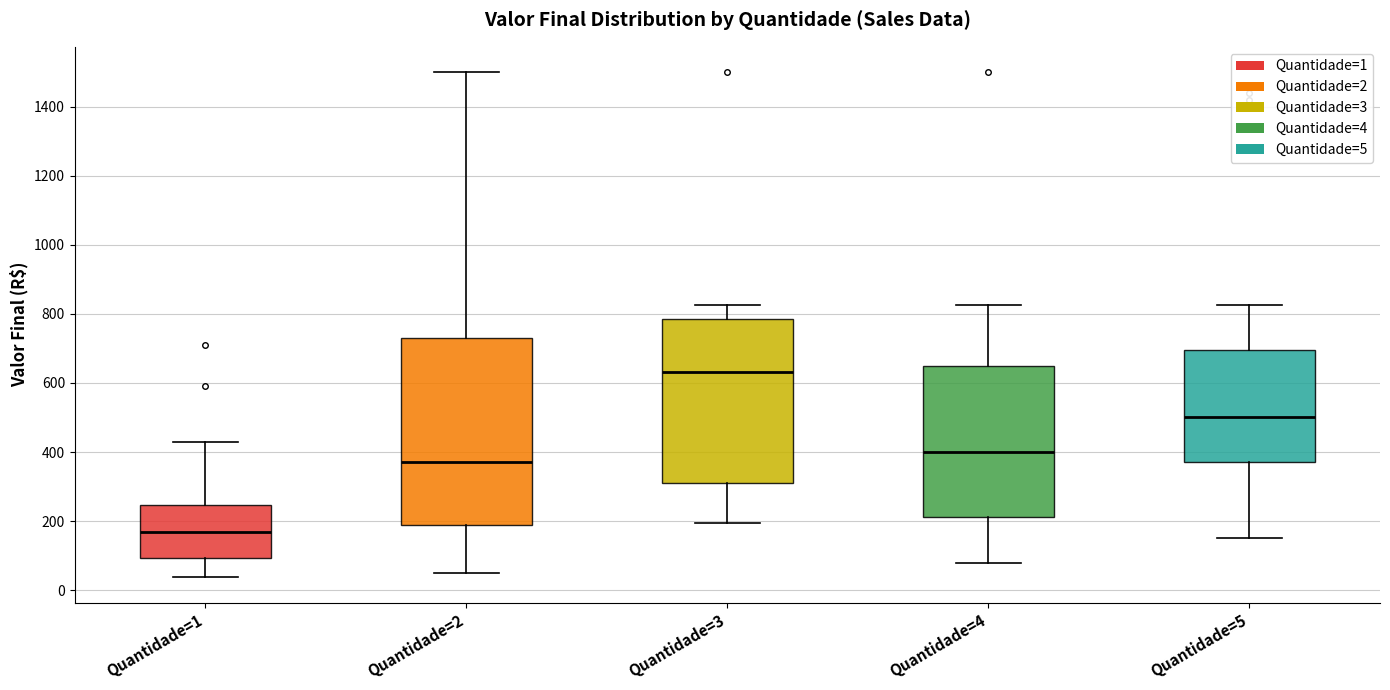

Reading left to right, transcribe this box plot: for each box, give where its median line is, the range the box spans, and where its two whiskers end, as read against the y-axis. The values are not printed on the chart, so give them approximately, as read against the axis.

Quantidade=1: median 160, box 100 to 240, whiskers 40 to 420
Quantidade=2: median 380, box 180 to 720, whiskers 60 to 1500
Quantidade=3: median 640, box 320 to 780, whiskers 200 to 820
Quantidade=4: median 400, box 220 to 640, whiskers 80 to 820
Quantidade=5: median 500, box 380 to 700, whiskers 160 to 820